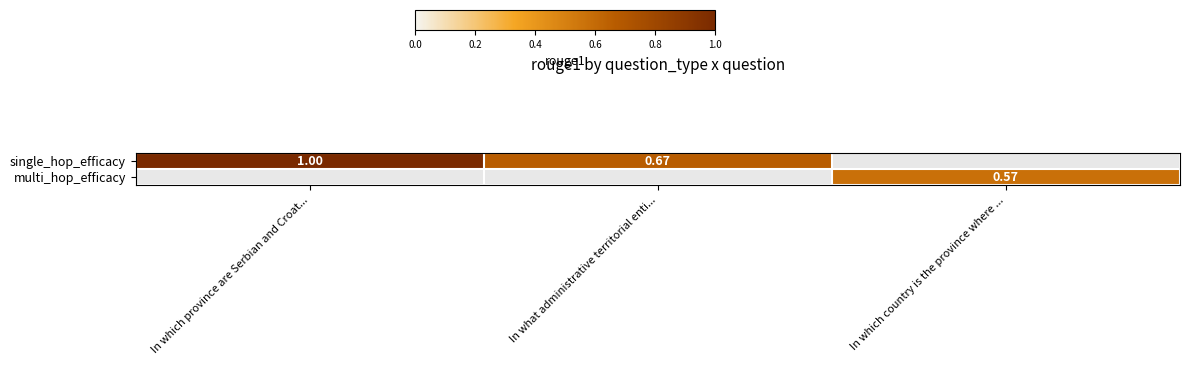

Which category has the lowest value in the single_hop_efficacy series?

In what administrative territorial enti...